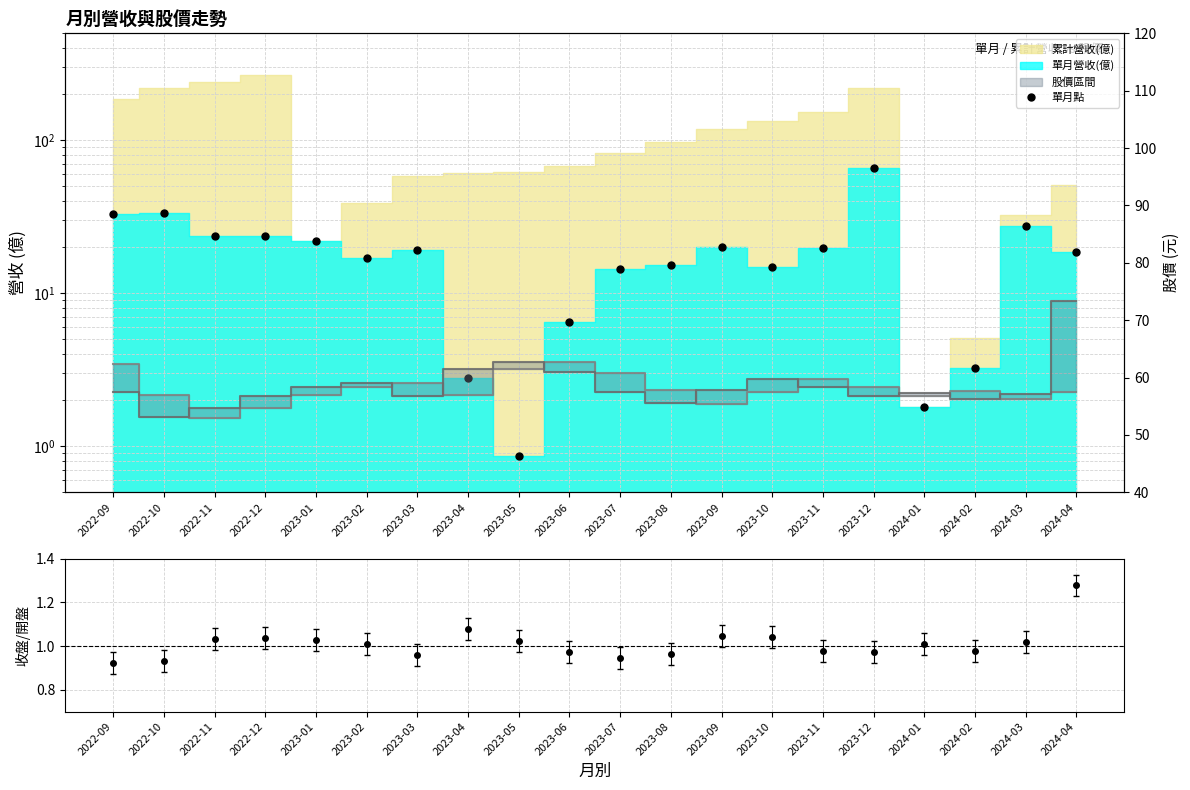

True or false: 收盤股價 and 開盤股價 intersect in this chart.

True